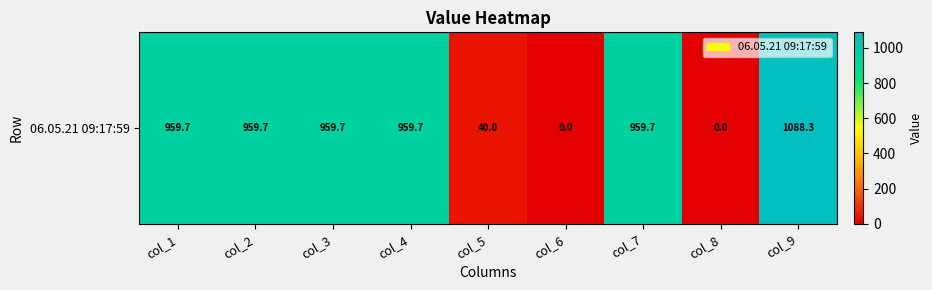

Reading left to right, transcribe all the data shown in this chart.

col_1=959.7	col_2=959.7	col_3=959.7	col_4=959.7	col_5=40.0	col_6=0.0	col_7=959.7	col_8=0.0	col_9=1088.3